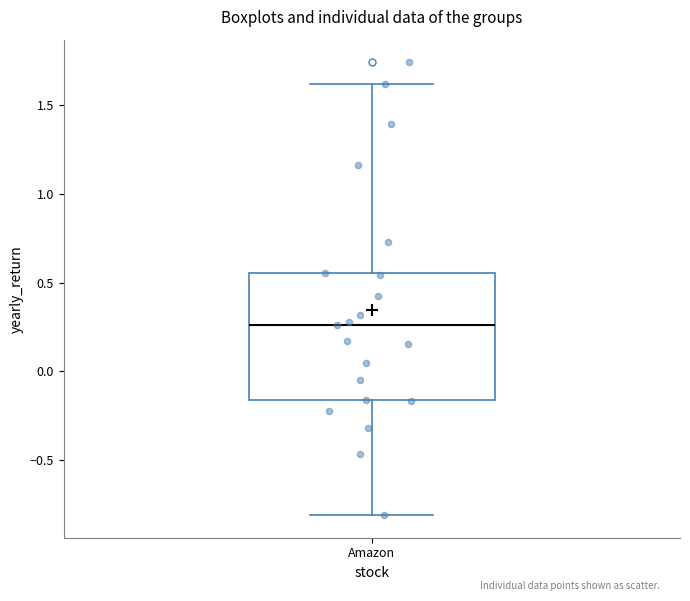

Transcribe this box plot: give where the median line is, the range the box spans, and where the two whiskers end, as read against the y-axis. The values are not printed on the chart, so give them approximately, as read against the axis.

median 0.25, box -0.15 to 0.55, whiskers -0.80 to 1.60